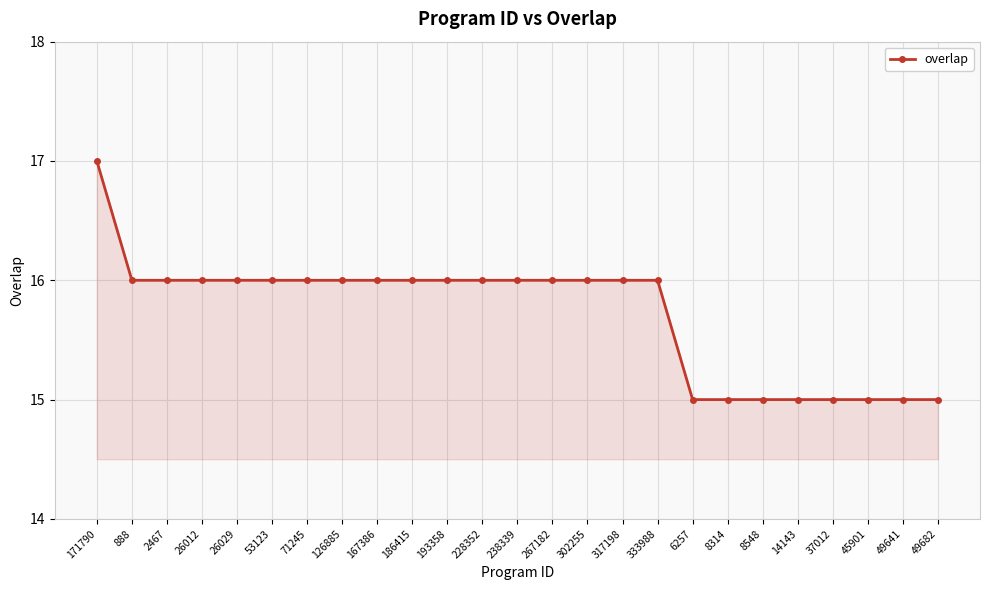

Between 49641 and 126885, which is larger?

126885